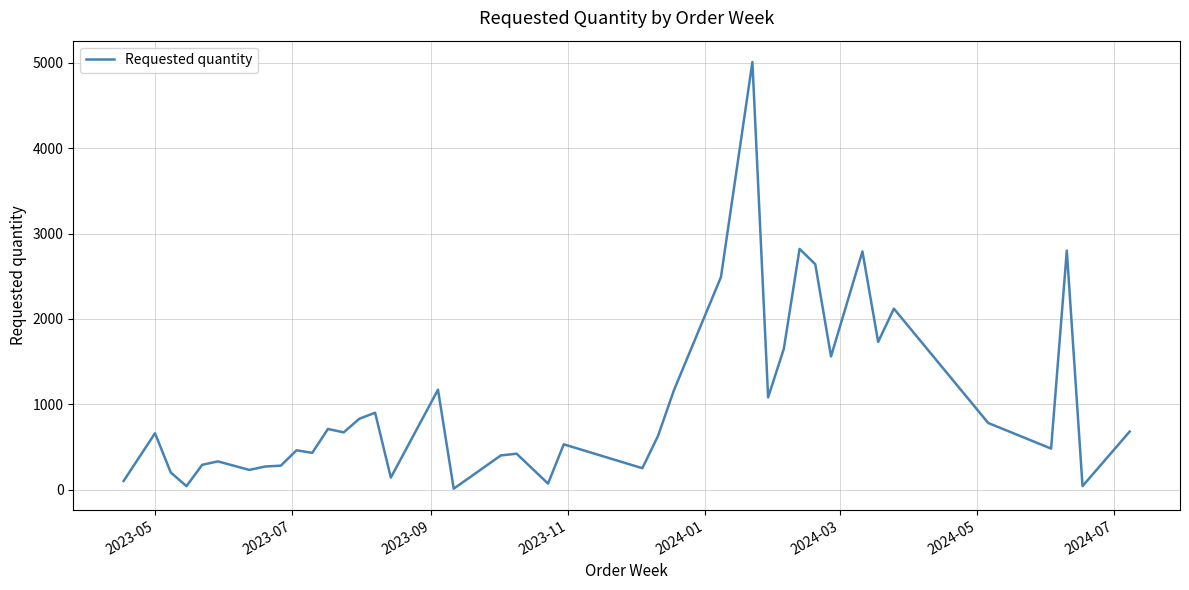

What is the difference between the maximum and minimum values?

5000